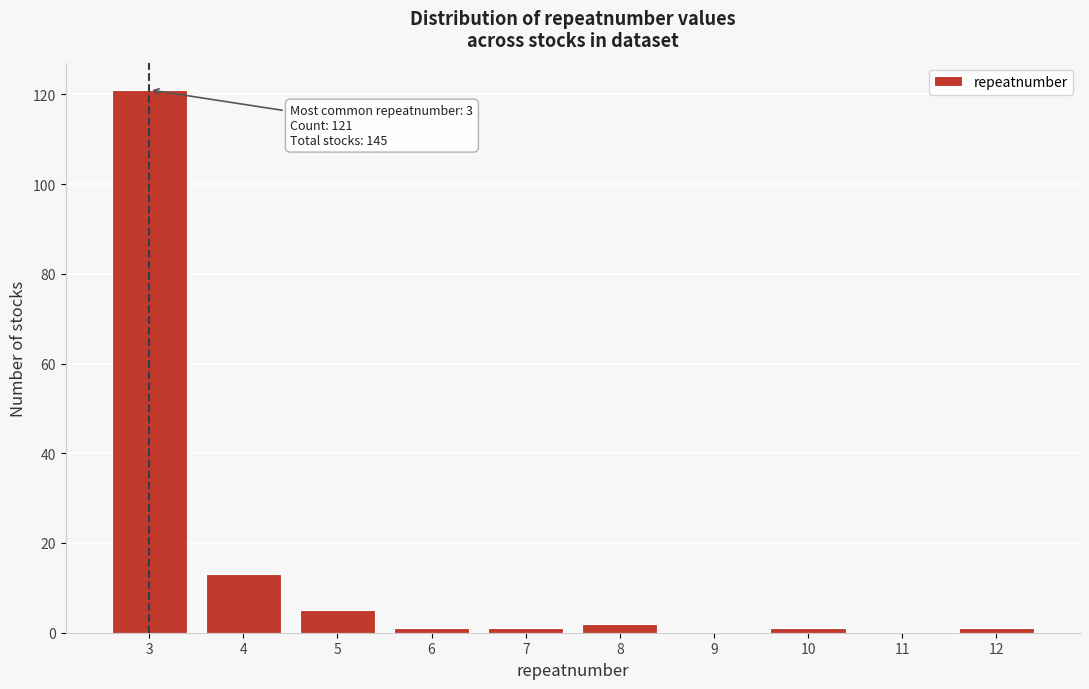

Reading right to left, list all the values displayed in this chart.

12=1	11=0	10=1	9=0	8=2	7=1	6=1	5=5	4=13	3=121